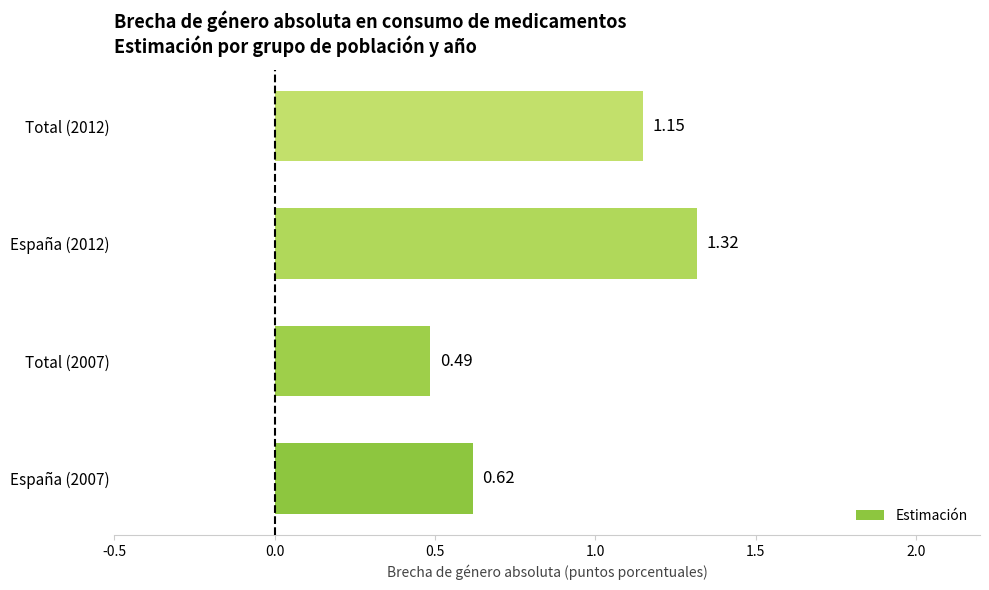

Rank the categories by value from highest to lowest.

España (2012), Total (2012), España (2007), Total (2007)